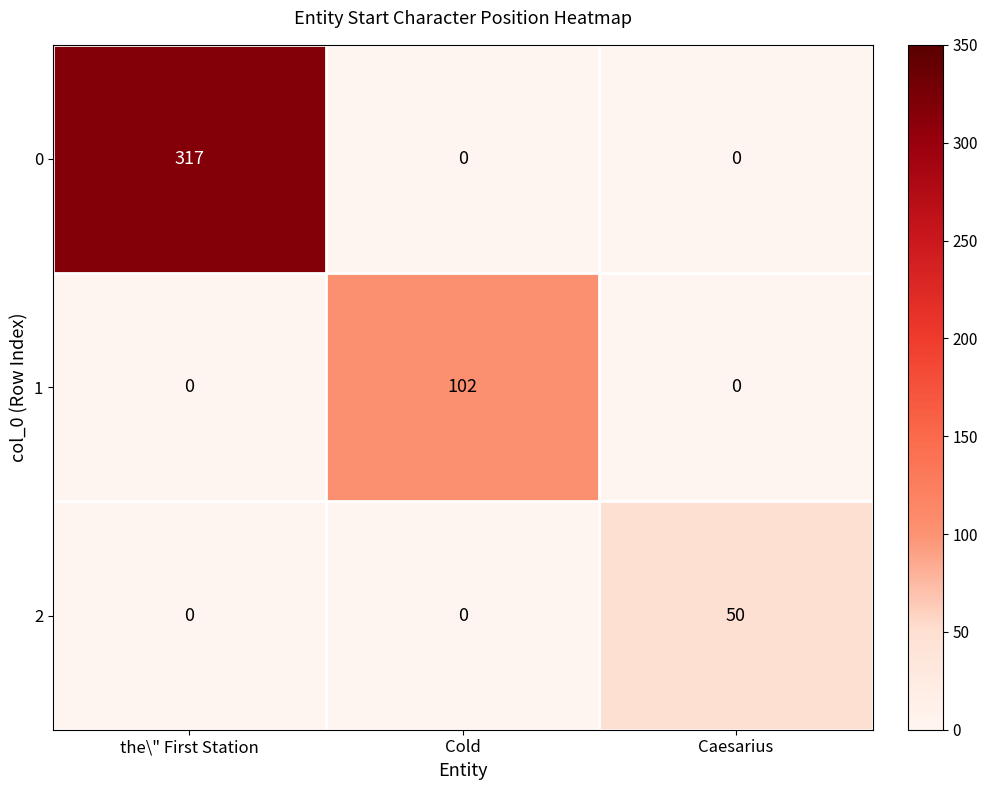

What is the difference between the highest and lowest values at the\" First Station?

317